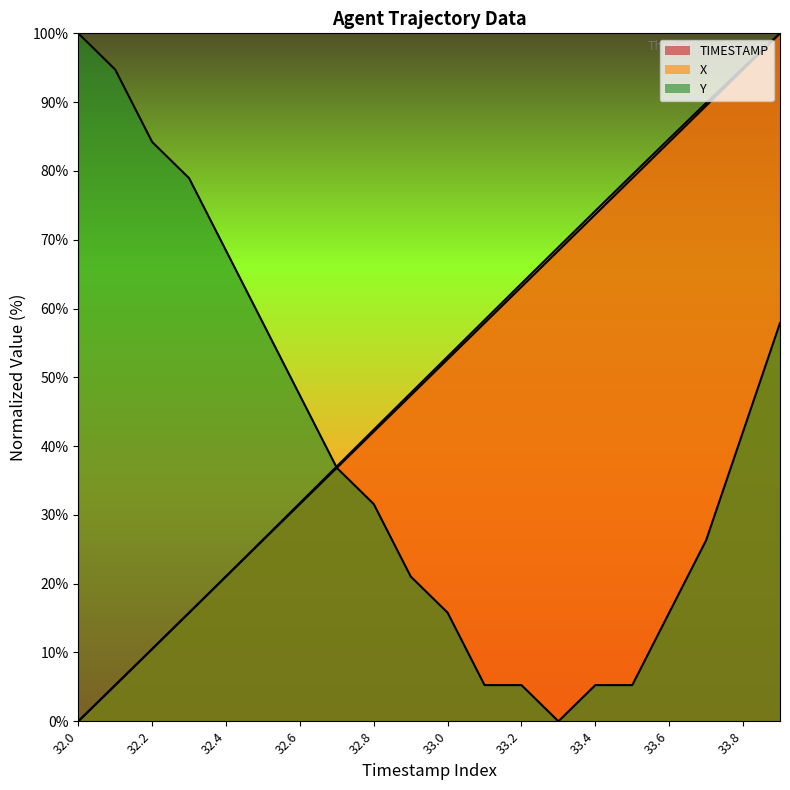

The value of TIMESTAMP at 32.7 is 36.8. True or false?

True